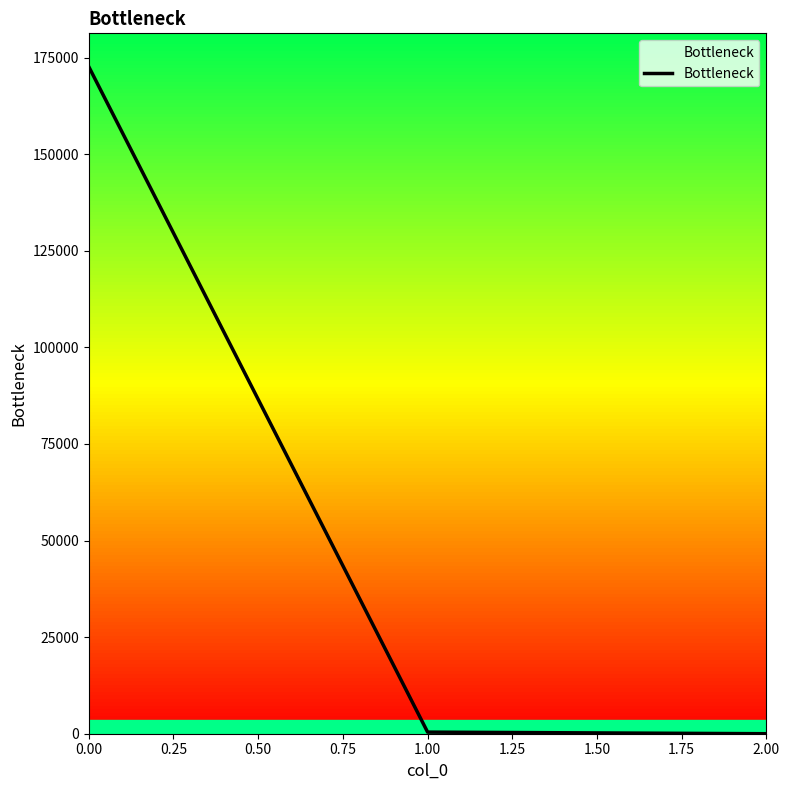

What is the difference between the maximum and minimum values?

172647.5